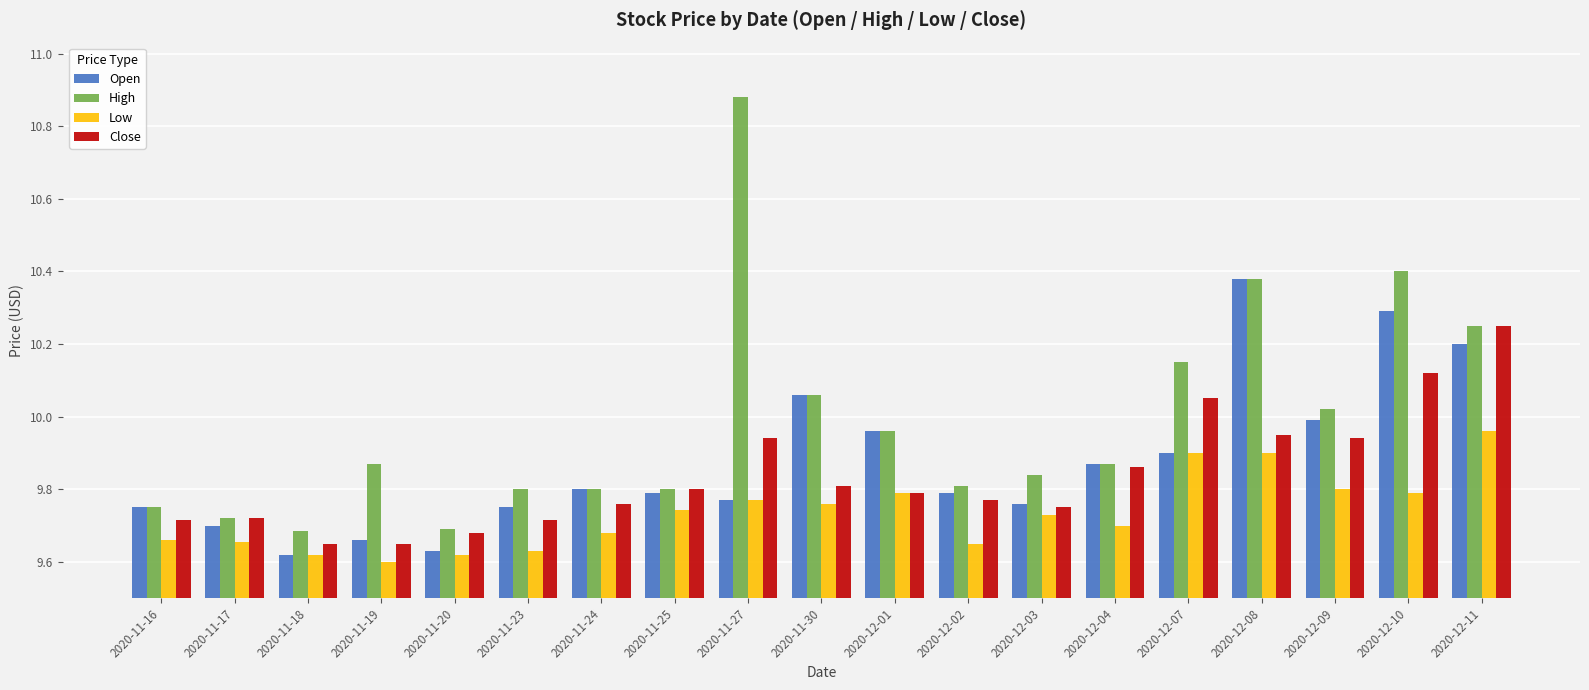

At how many categories does at least one series exceed 10?

7